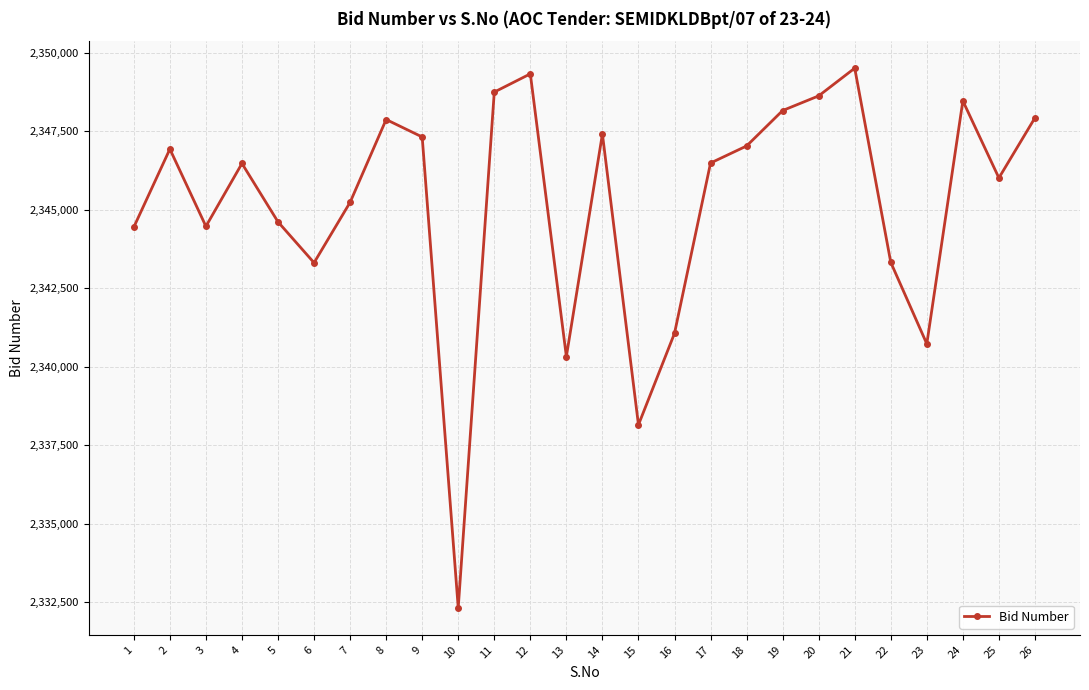

Which category has the highest value across all series?

21